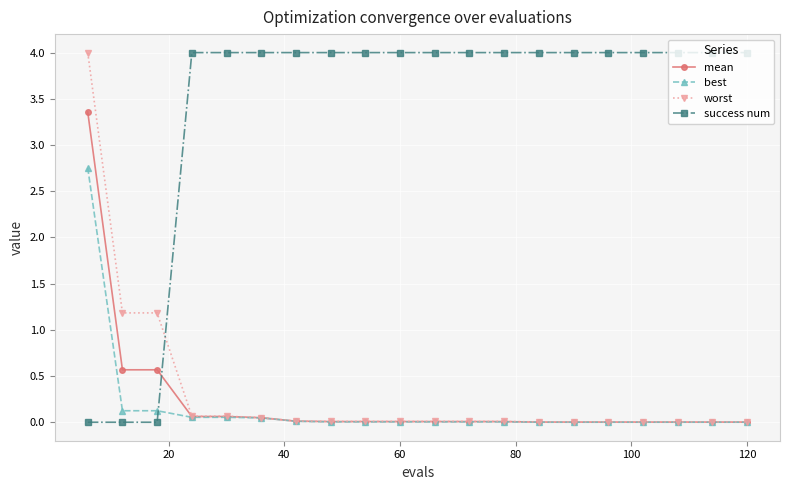

True or false: worst and success num intersect in this chart.

True